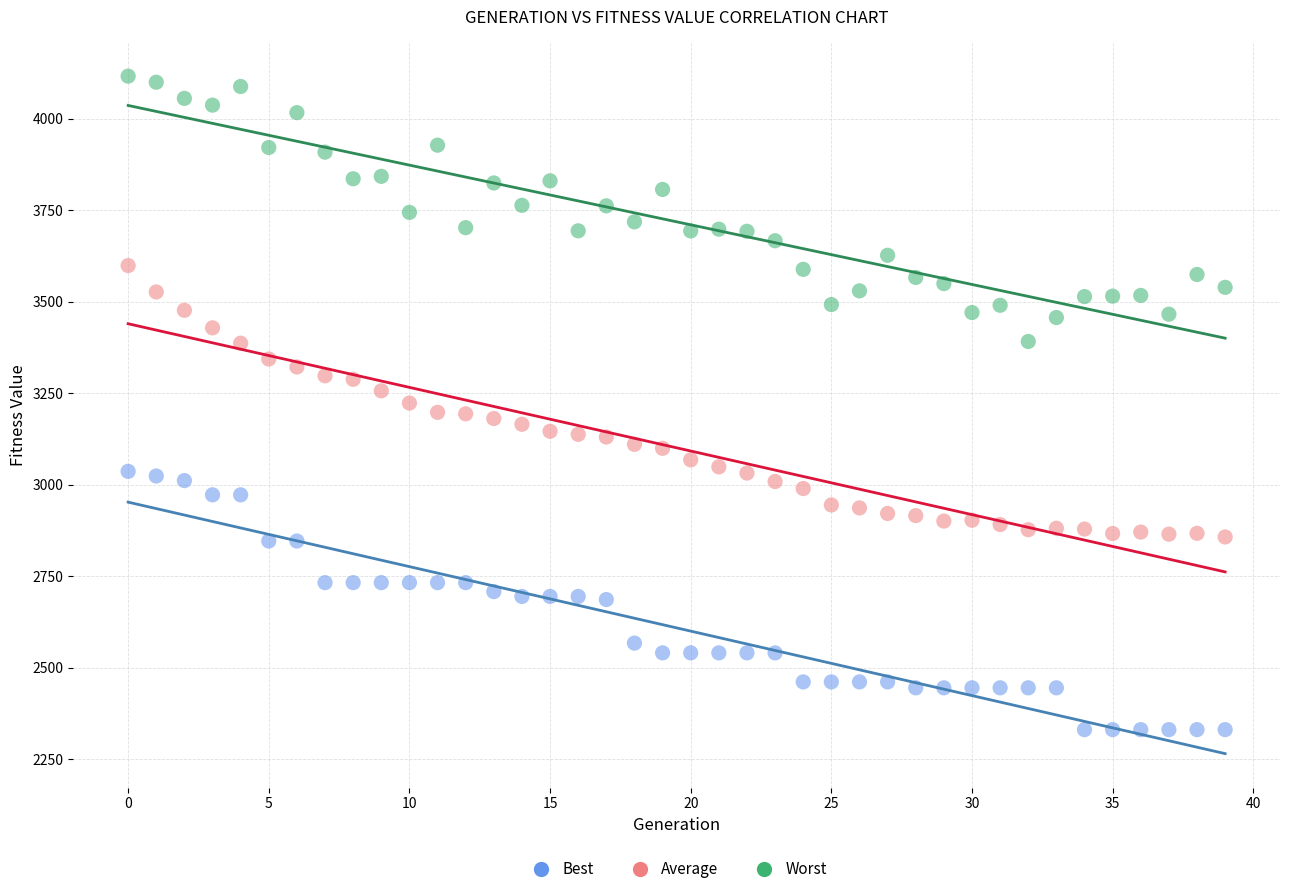

Across all data points, what is the range of Y values (max minus min)?

1785.2